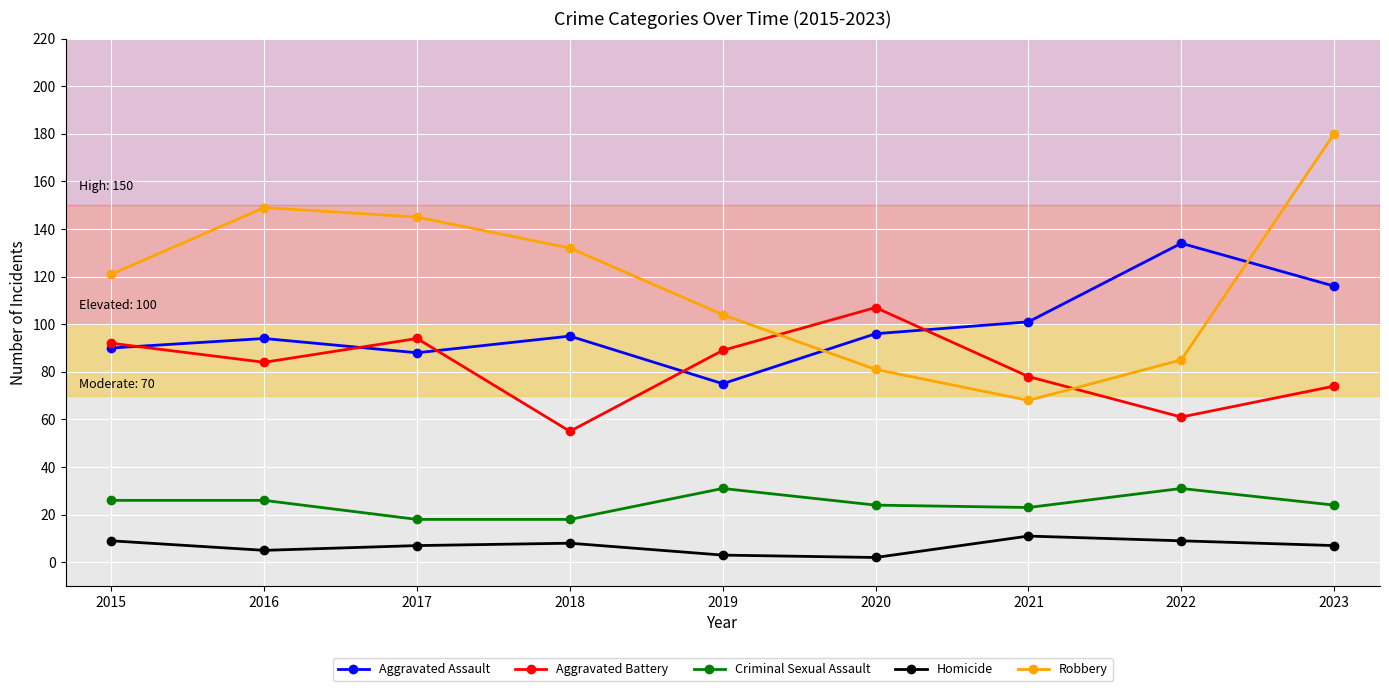

What is the average value of the Criminal Sexual Assault series?

25